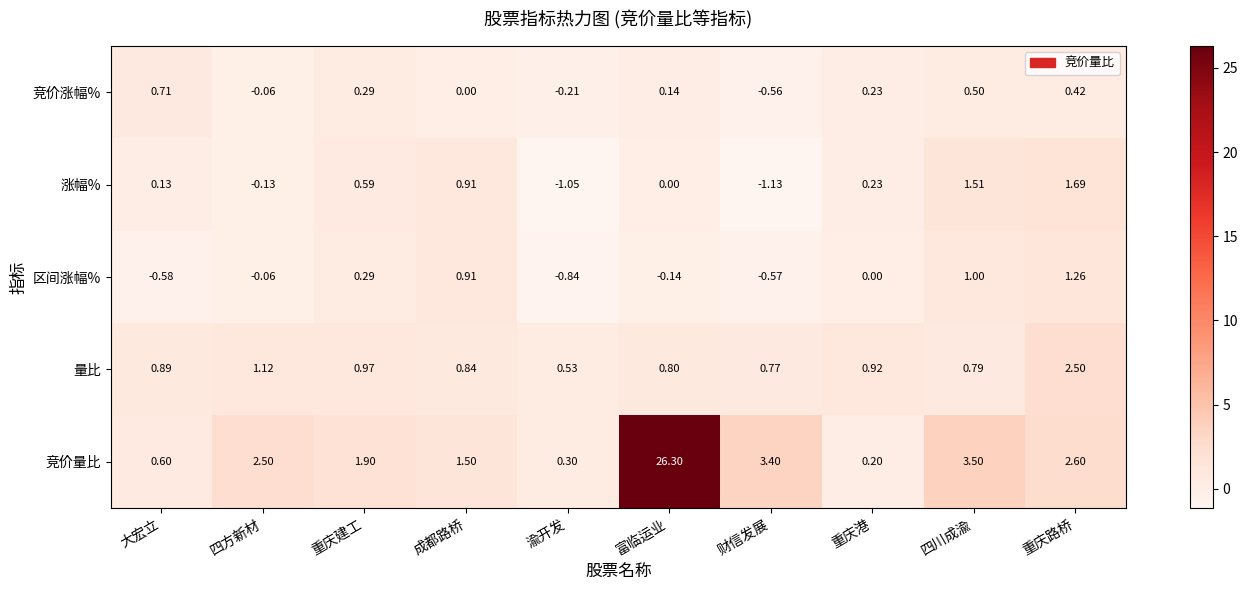

What is the total value across all series at 大宏立?

1.8